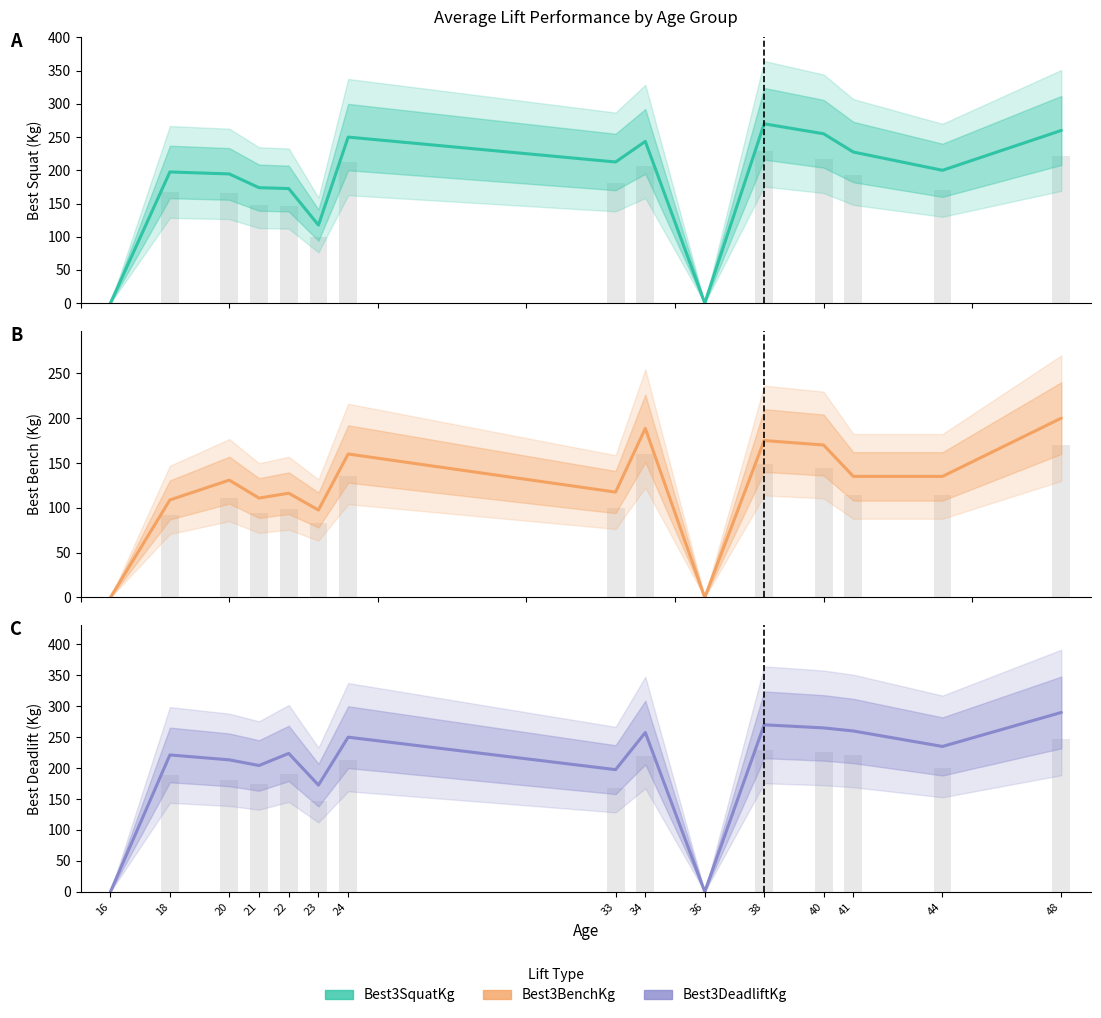

What is the highest value of the Best3SquatKg series?

270.0